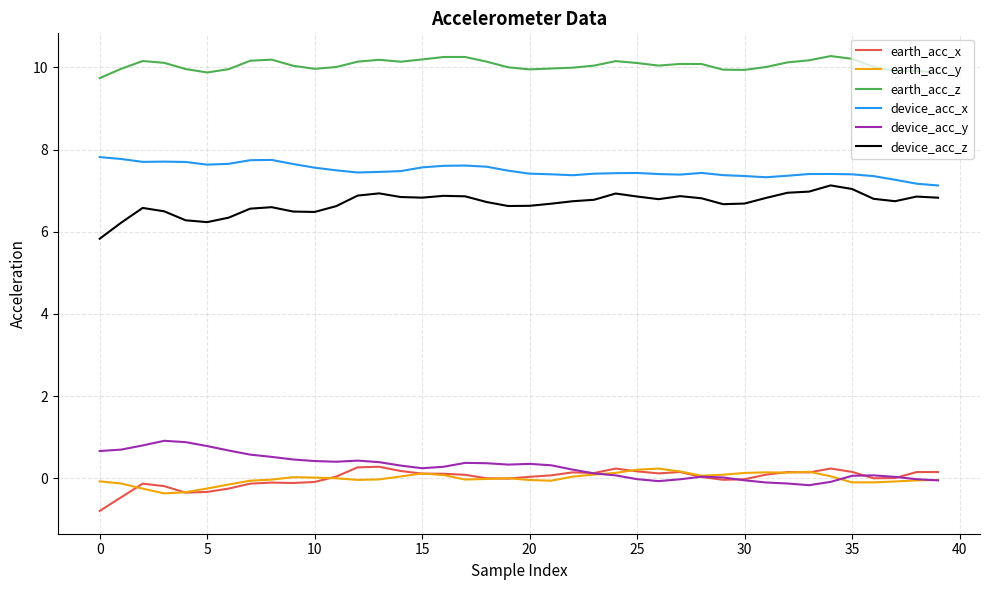

True or false: earth_acc_z and device_acc_x cross at least once.

False